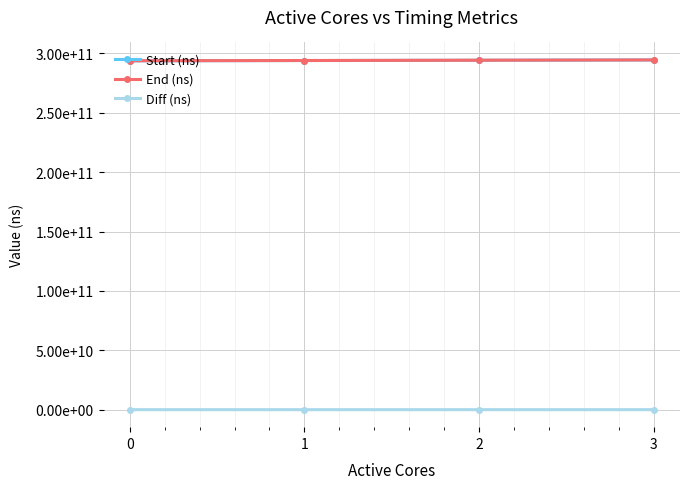

What is the total value across all series at 1?

588177702710